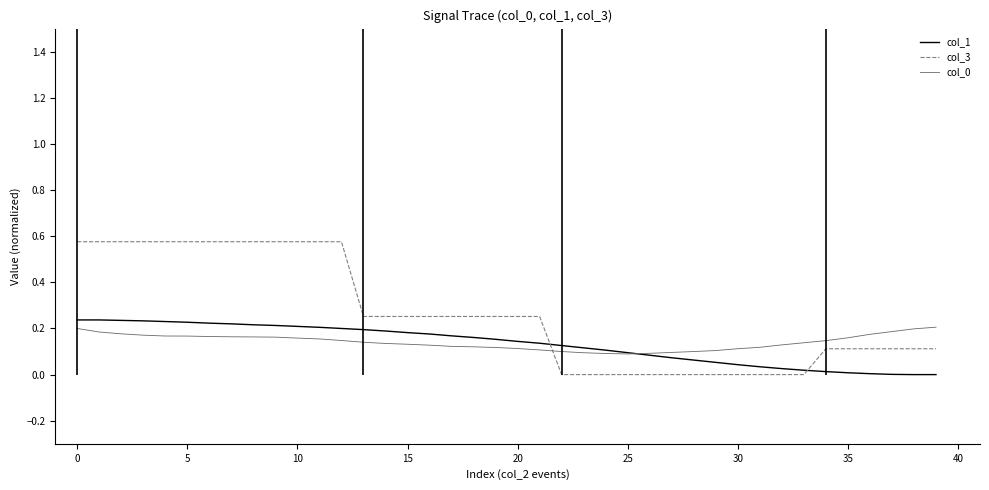

True or false: col_1 and col_3 cross at least once.

True